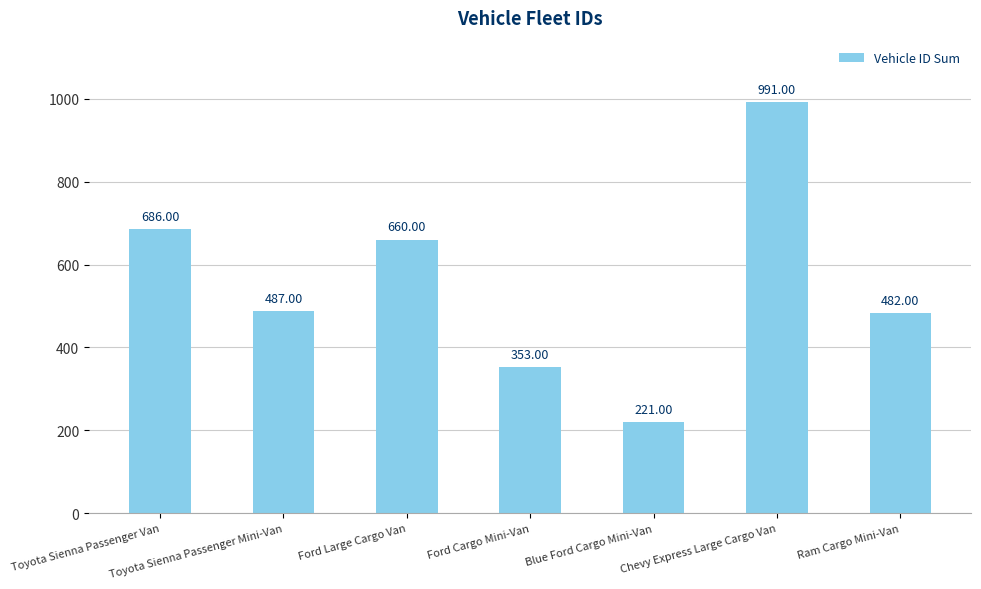

What is the difference between the second highest and second lowest values?

333